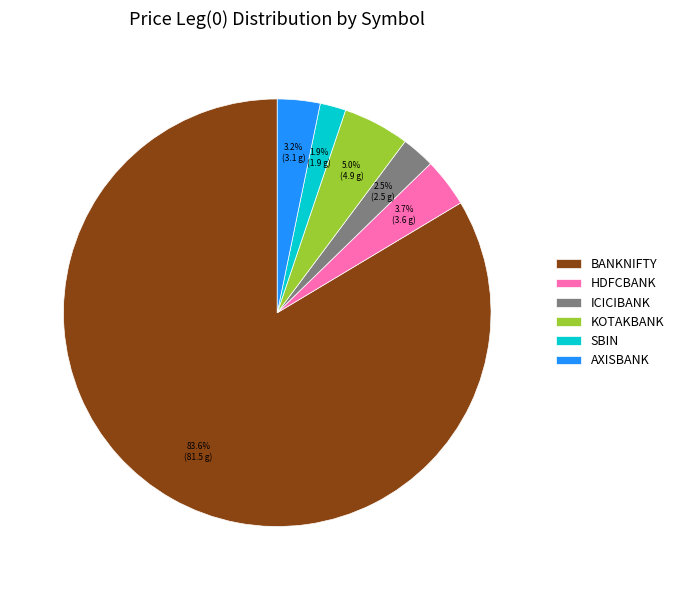

To the nearest percent, what is the difference between the largest and smallest slice percentages?

82%